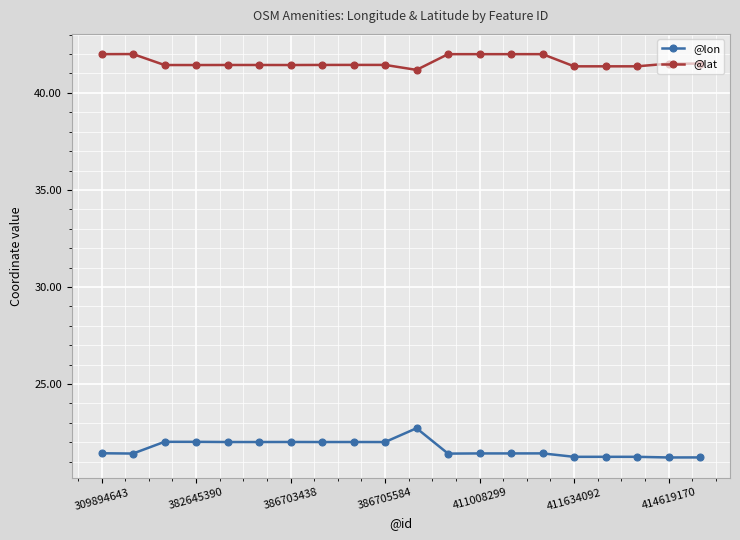

What is the maximum value shown in the chart?

42.0